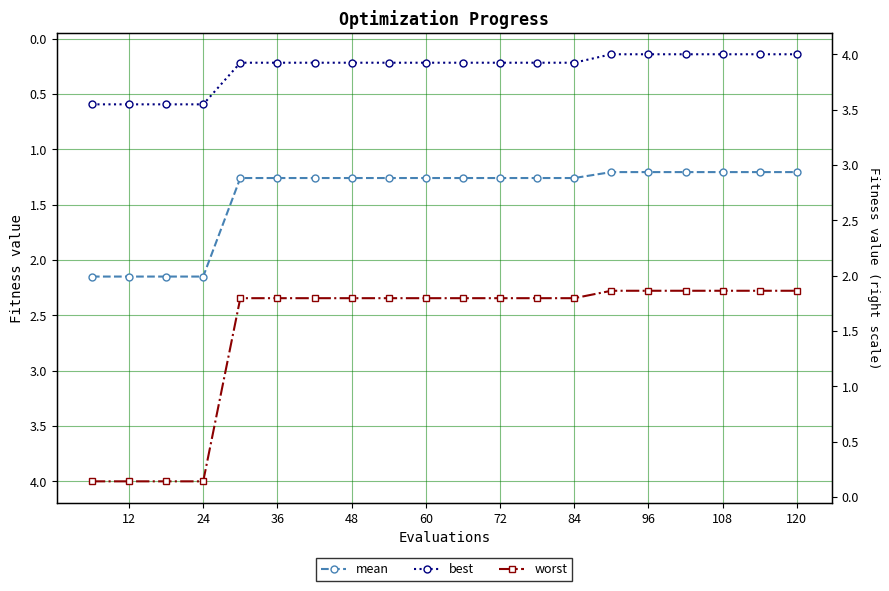

Count the number of data series in this chart.

3